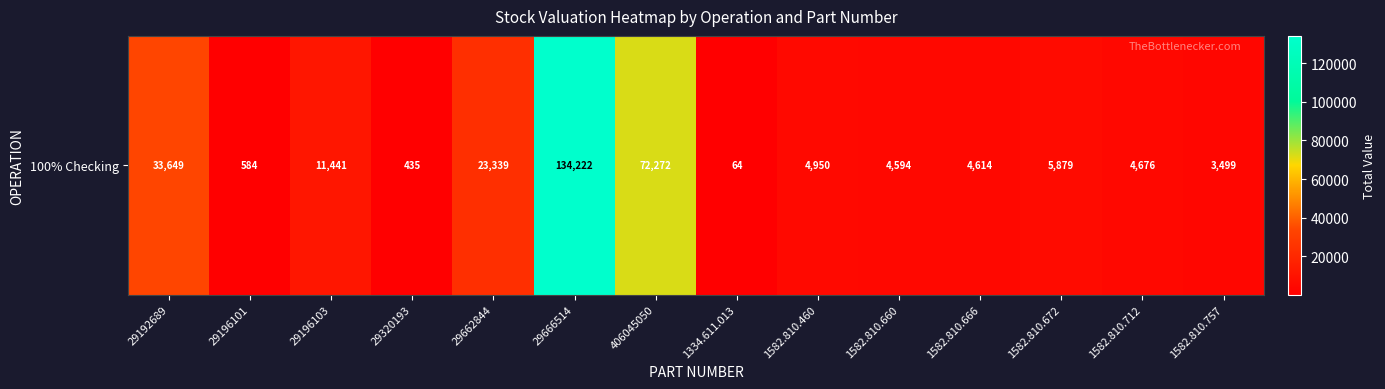

What is the difference between the values at 1582.810.666 and 1582.810.757?

1114.8